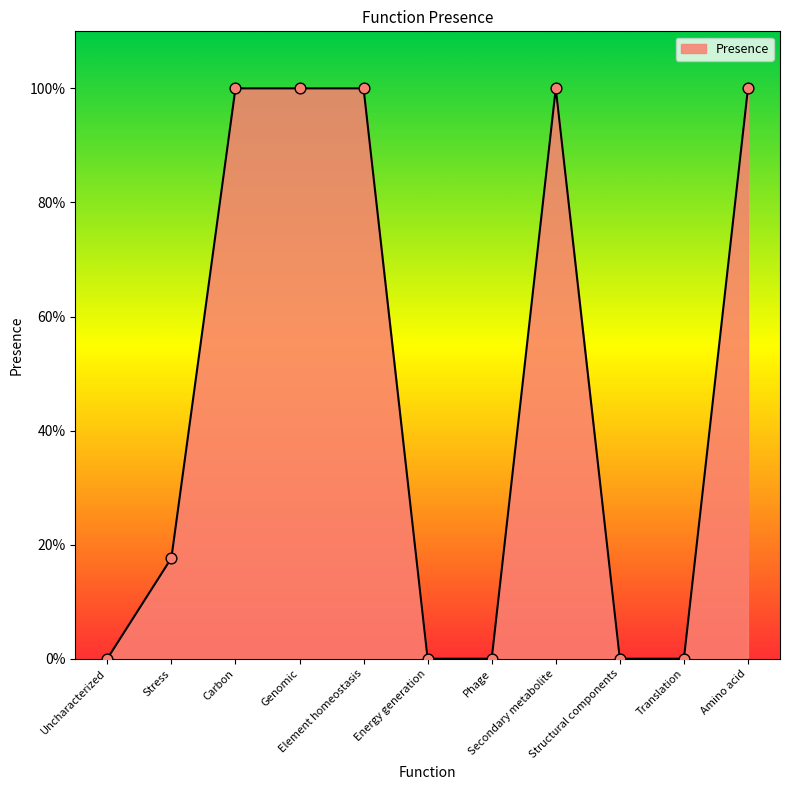

Is this an area chart (filled region under the line)?

Yes